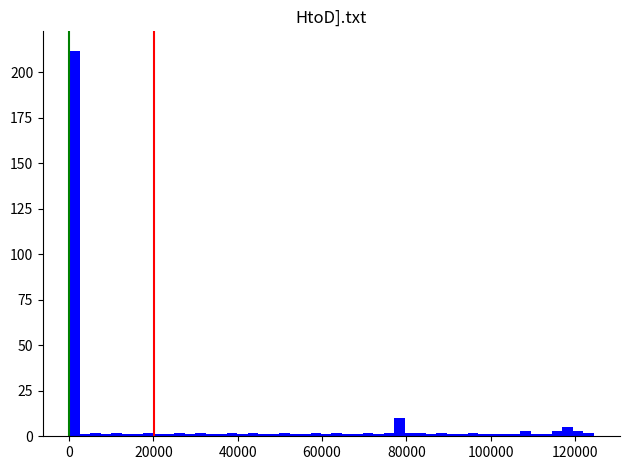

Read against the x-axis, roughly where is the centre of the tallest bar?

2000